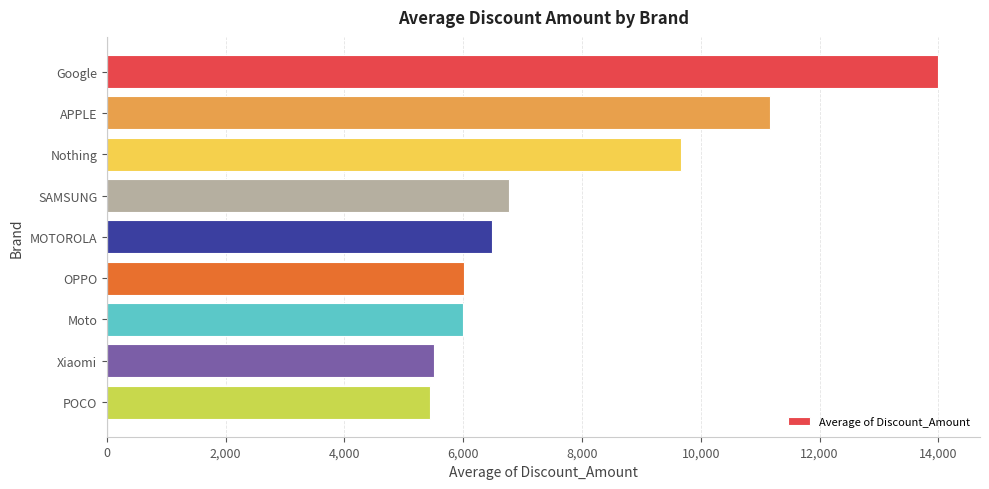

At which label is the value closest to 9720?

Nothing